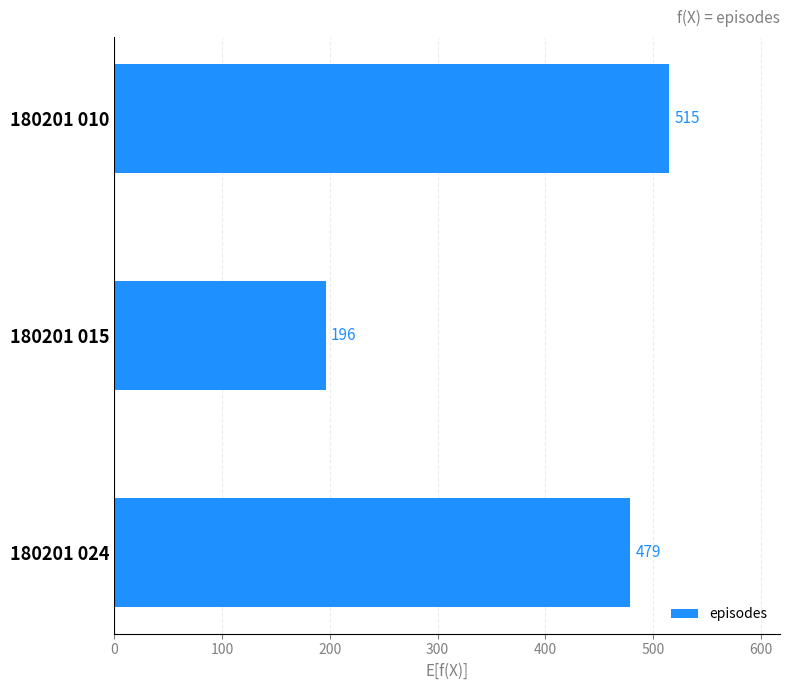

True or false: the data shows 479 at 180201 024.

True